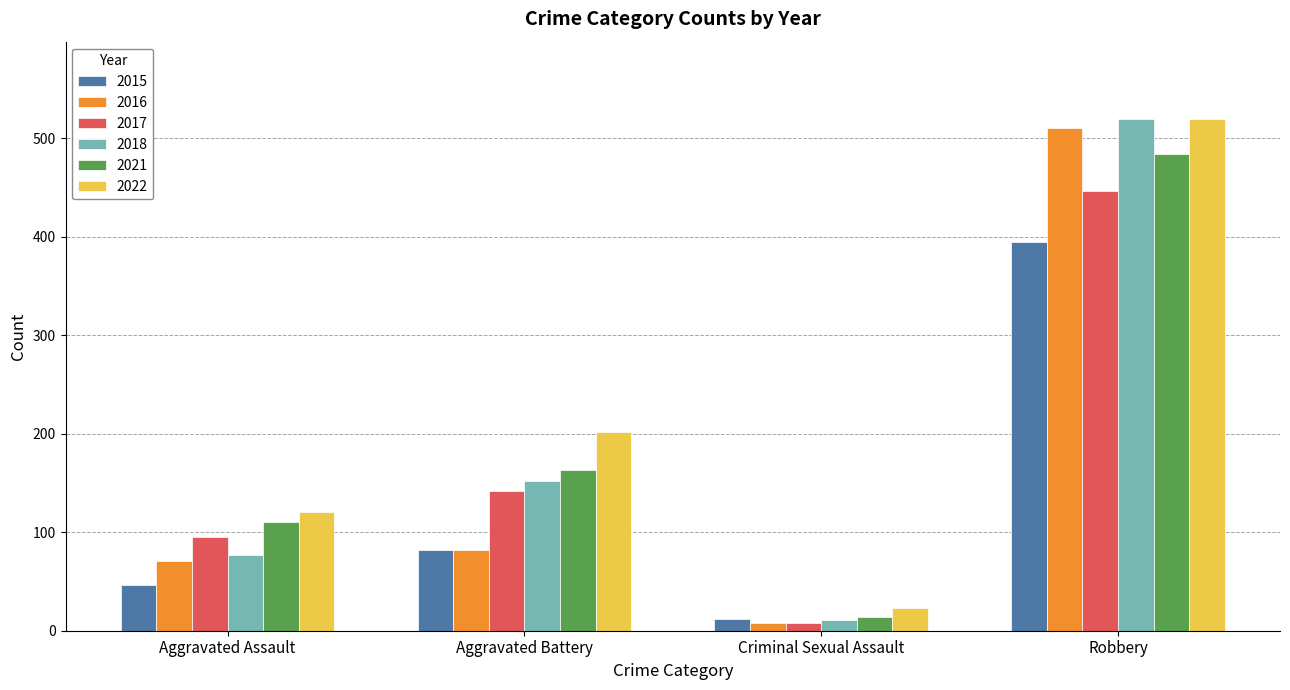

What is the maximum value for 2021?

484